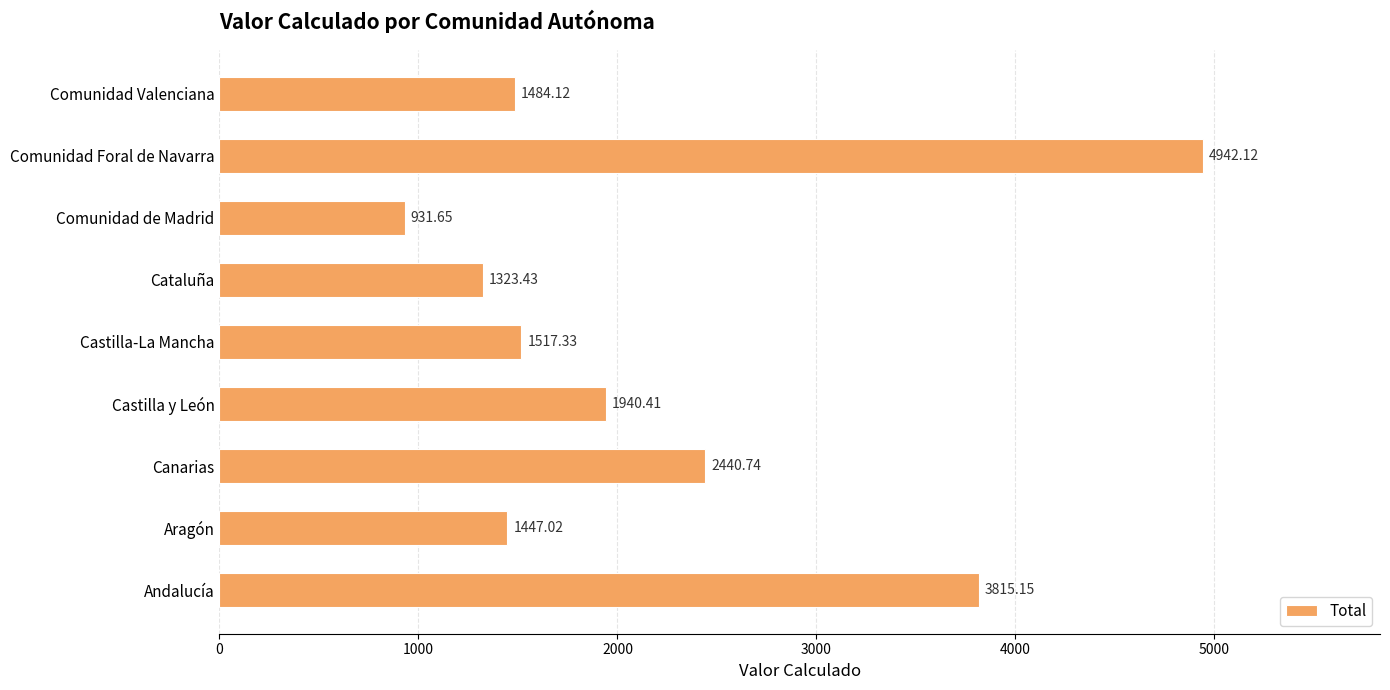

What is the difference between the values at Castilla-La Mancha and Comunidad Valenciana?

33.2